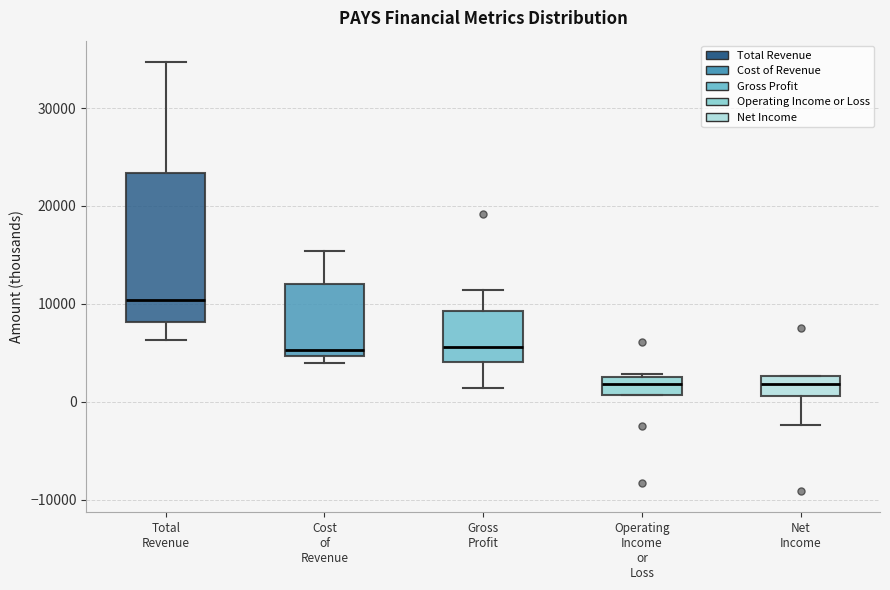

Reading left to right, transcribe this box plot: for each box, give where its median line is, the range the box spans, and where its two whiskers end, as read against the y-axis. The values are not printed on the chart, so give them approximately, as read against the axis.

Total Revenue: median 10000, box 8000 to 23000, whiskers 6000 to 35000
Cost of Revenue: median 5000 (just above the box's lower edge), box 5000 to 12000, whiskers 4000 to 15000
Gross Profit: median 6000, box 4000 to 9000, whiskers 1000 to 11000
Operating Income or Loss: median 2000, box 1000 to 3000, whiskers 1000 to 3000
Net Income: median 2000, box 1000 to 3000, whiskers -2000 to 3000